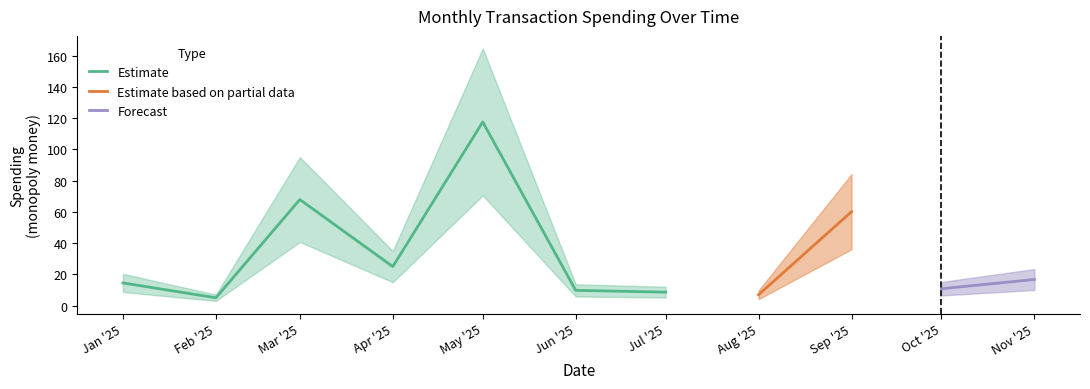

What is the label of the 15th point from the right?

2025-06-01